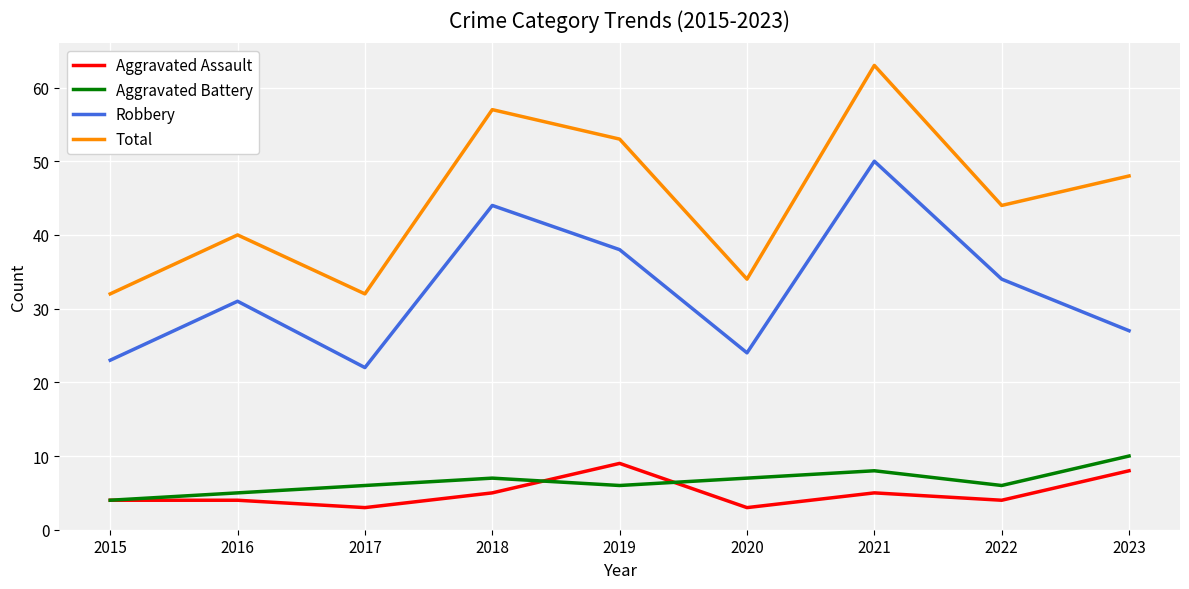

What is the difference between the Total values at 2015 and 2022?

12